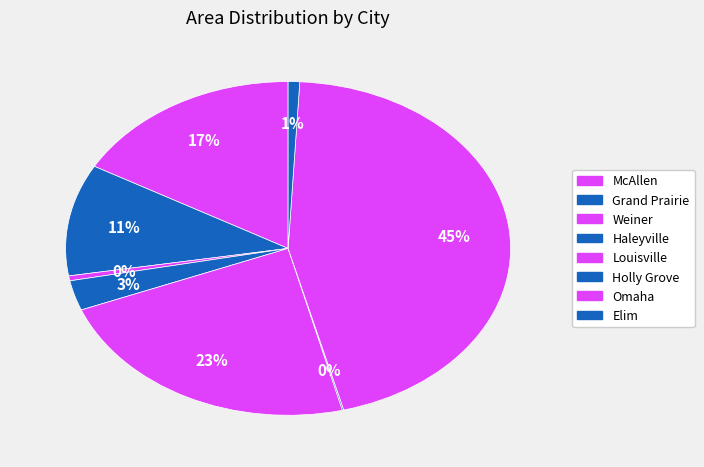

Is Omaha the majority of the pie?

No